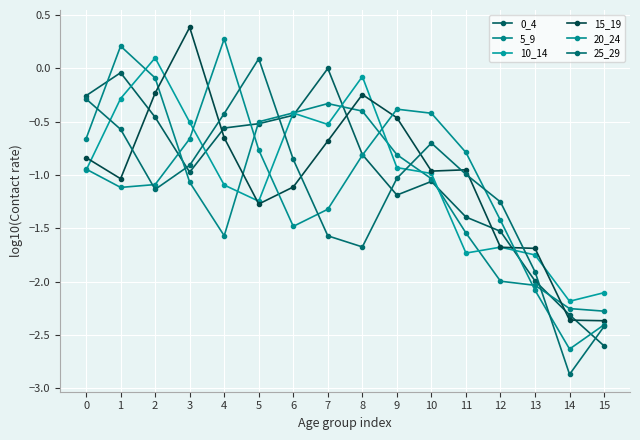

What is the value of the 15_19 point at the 11th from the left?

-1.0